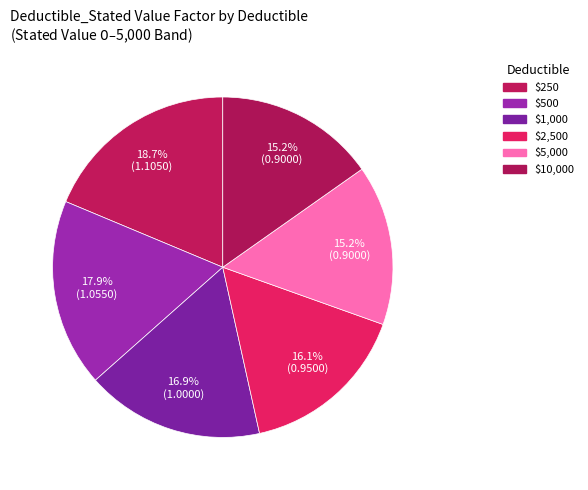

Does $2,500 account for over 50% of the chart?

No